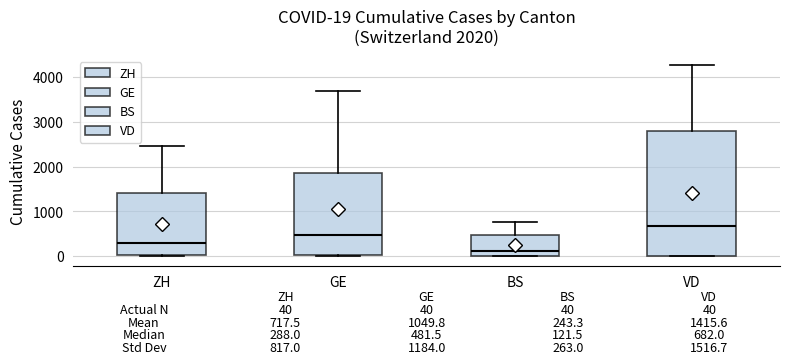

Which box is the tallest, from its lower edge to its upper edge?

VD